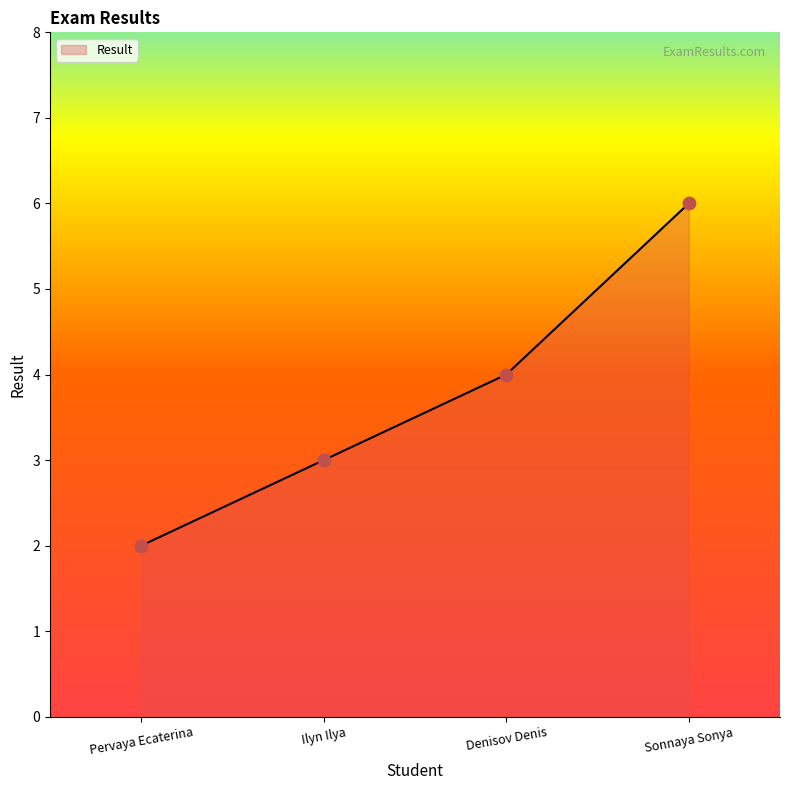

Between Denisov Denis and Pervaya Ecaterina, which is larger?

Denisov Denis